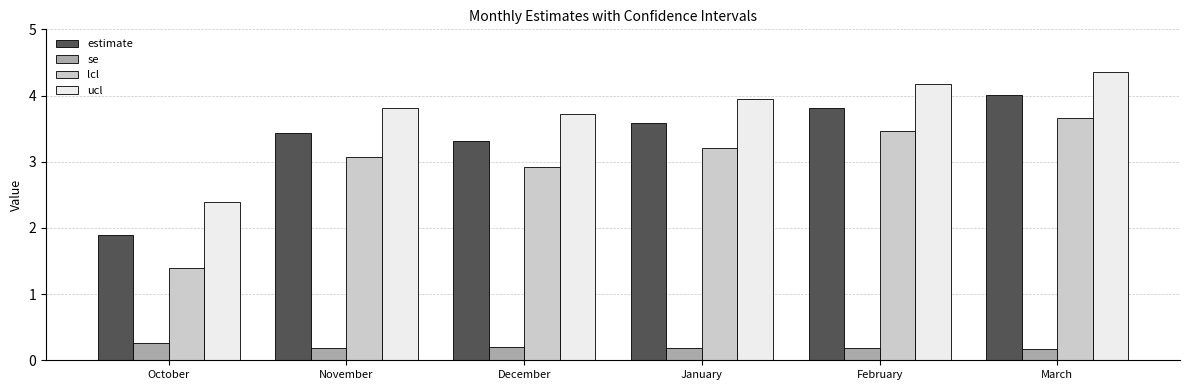

What is the minimum value shown in the chart?

0.2